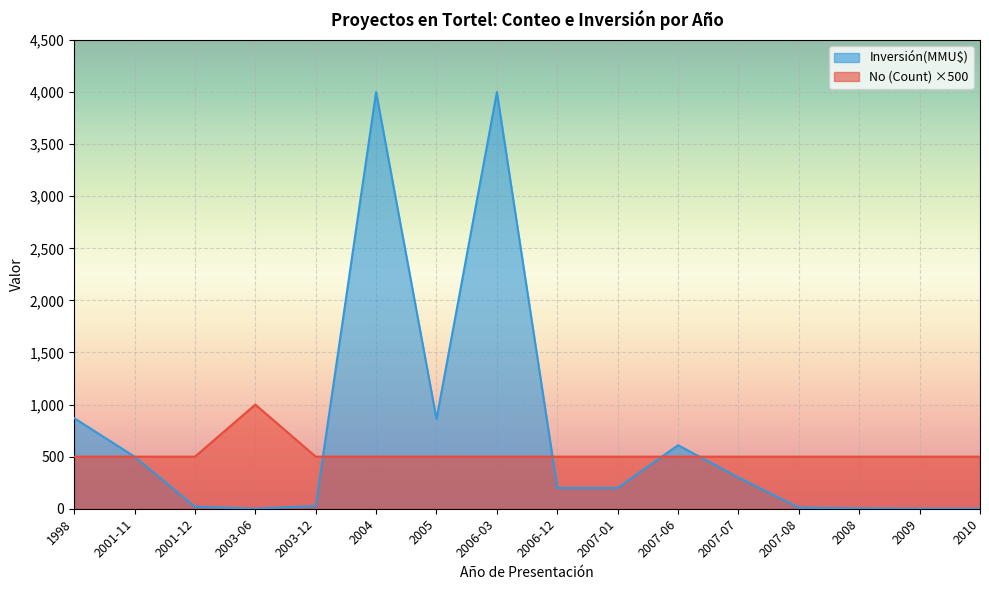

Is it true that No (Count) equals 500.0 at 2008?

True